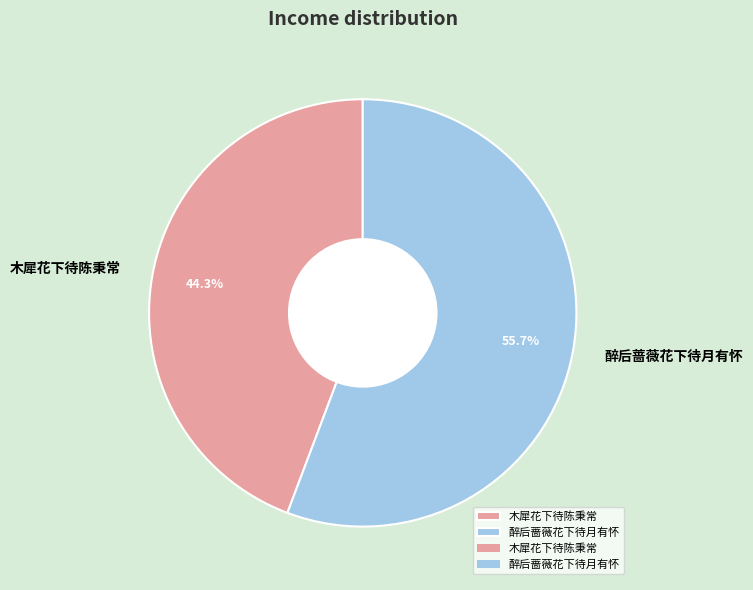

Which slice is the largest?

醉后蔷薇花下待月有怀